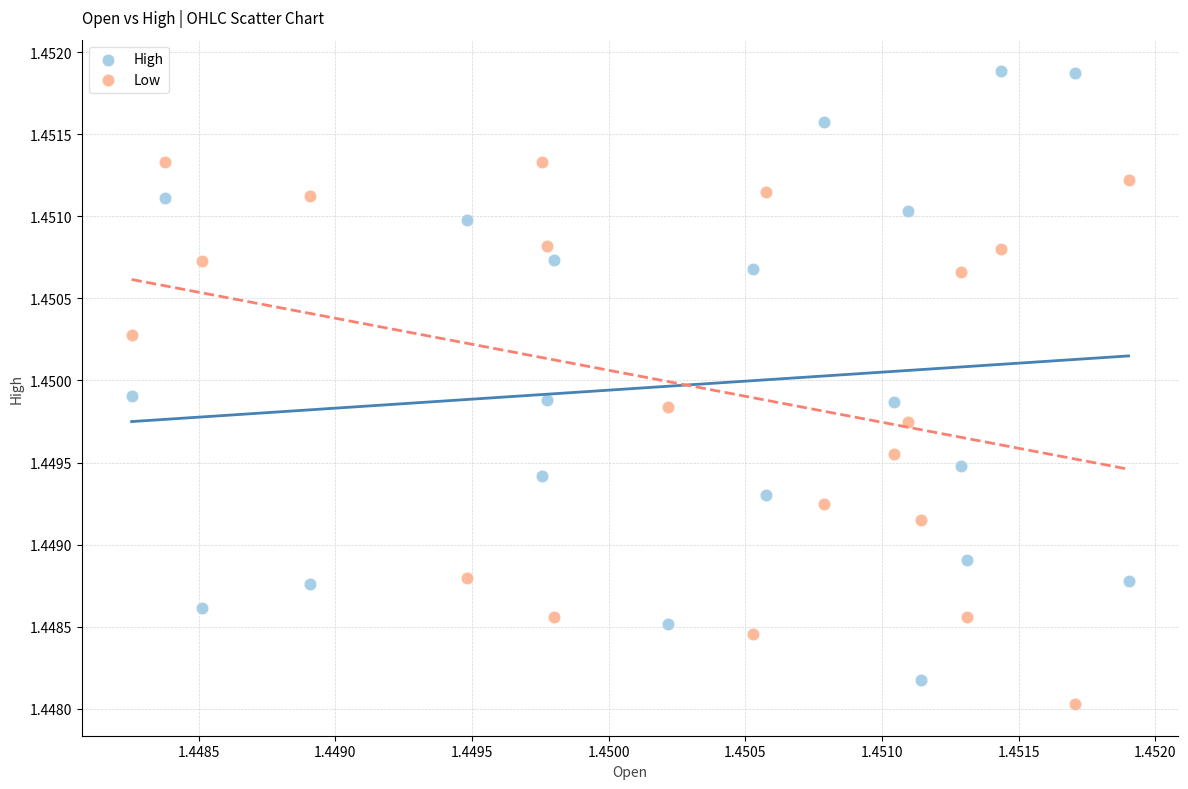

Which series has the widest spread of Y values?

High